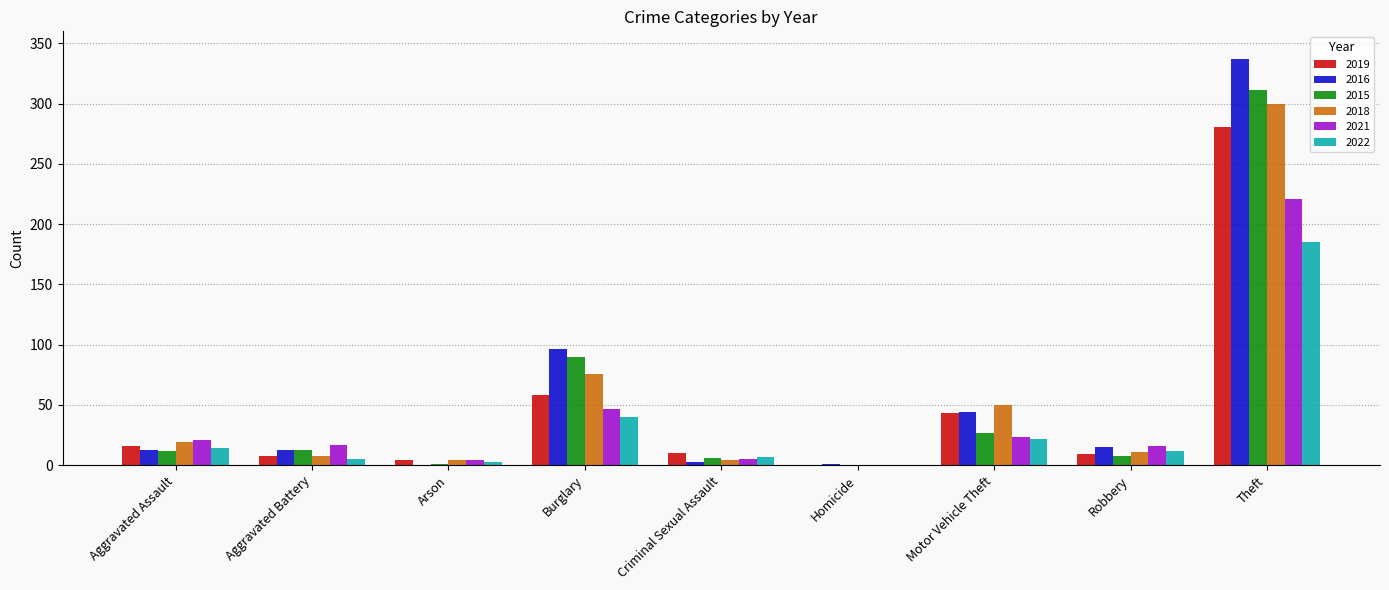

What is the total value across all series at Aggravated Assault?

95